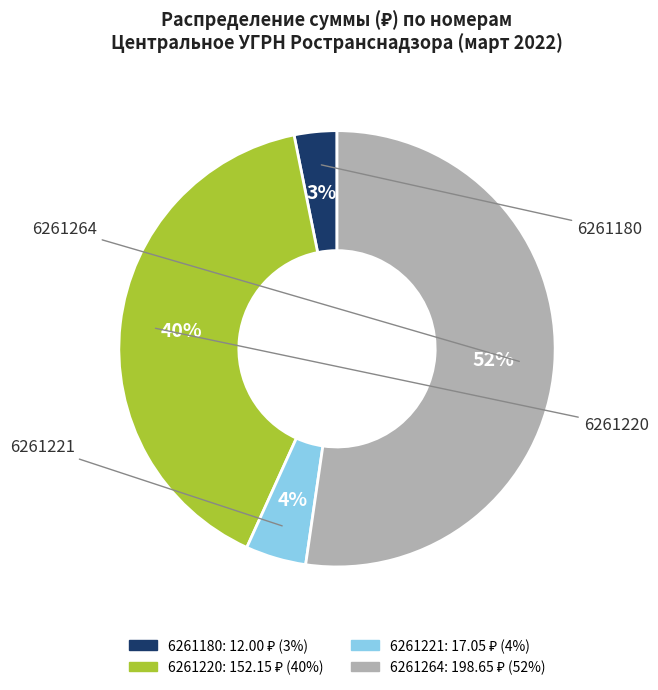

To the nearest percent, what portion does 6261180 represent?

3%